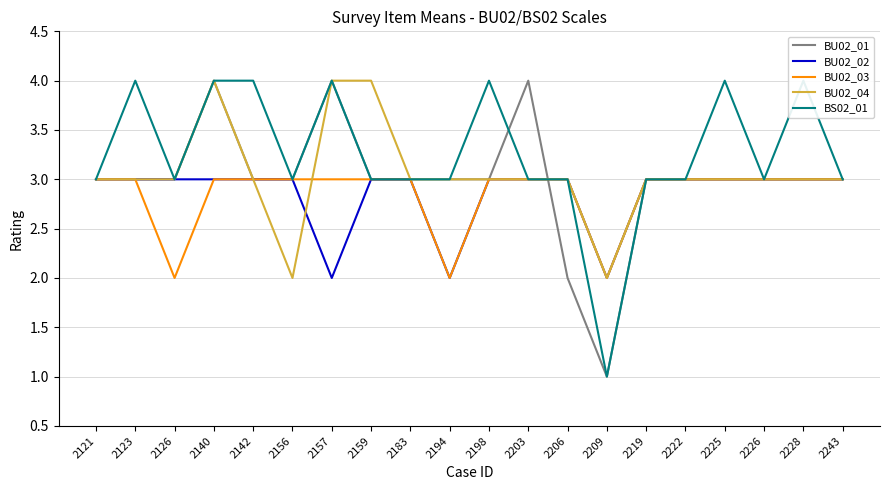

How many BU02_03 values are between 3 and 4?

17